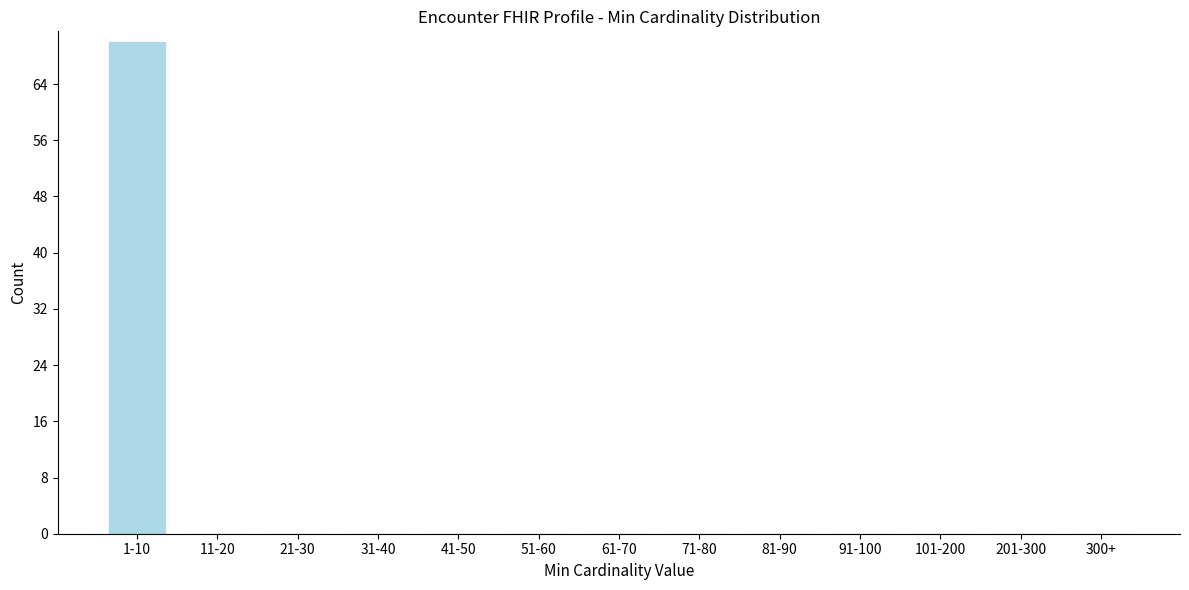

Reading left to right, extract all data points from this chart.

1-10=70	11-20=0	21-30=0	31-40=0	41-50=0	51-60=0	61-70=0	71-80=0	81-90=0	91-100=0	101-200=0	201-300=0	300+=0